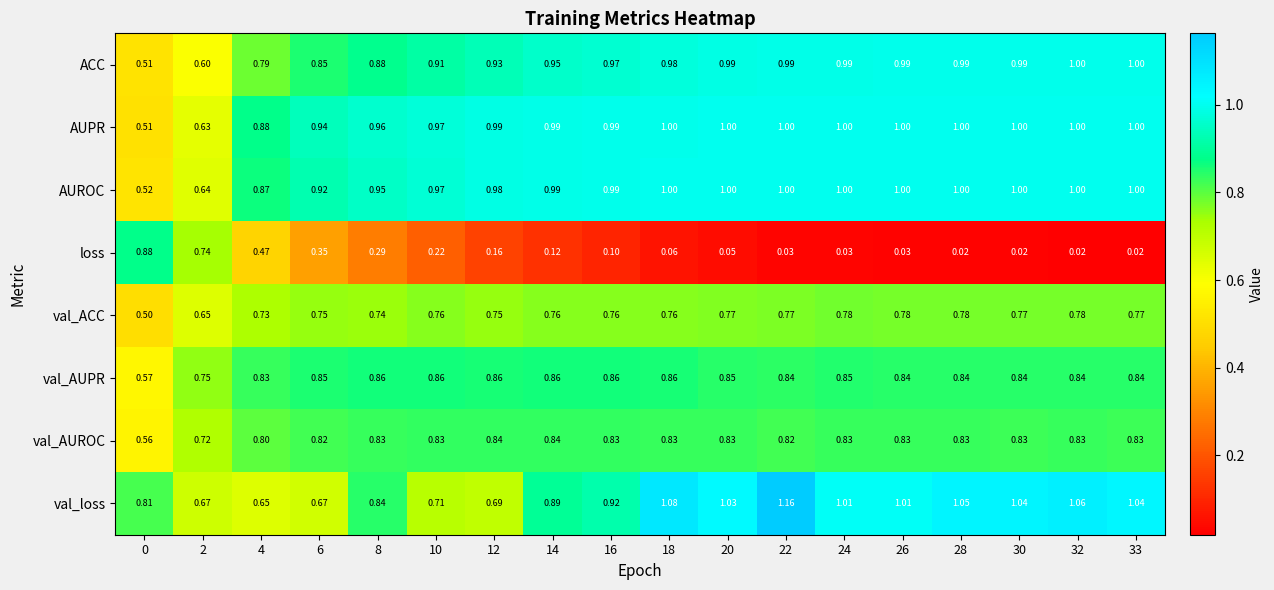

Between 2 and 33, which series saw the biggest shift?

loss